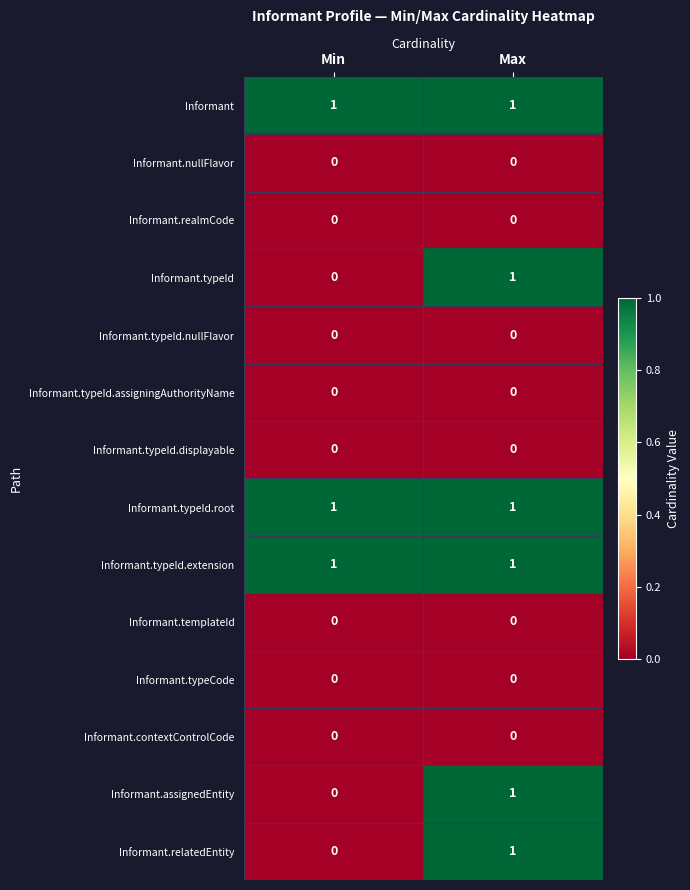

Is it true that Informant.nullFlavor equals 0 at Min?

True